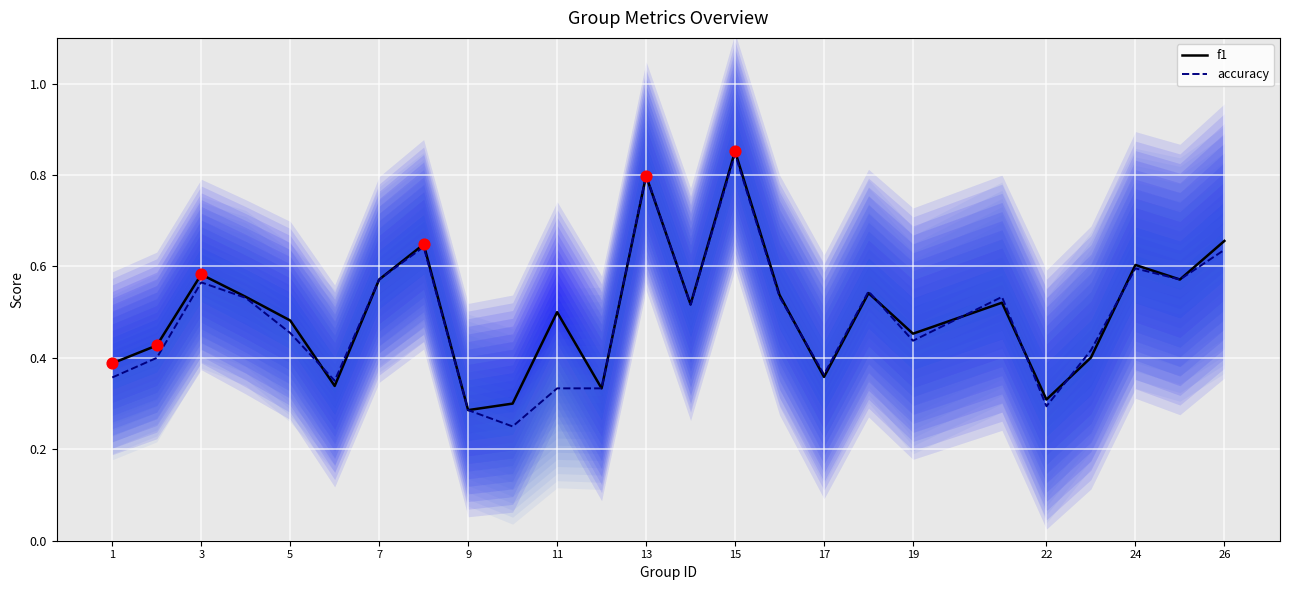

What are all the series names shown in the legend?

f1, accuracy